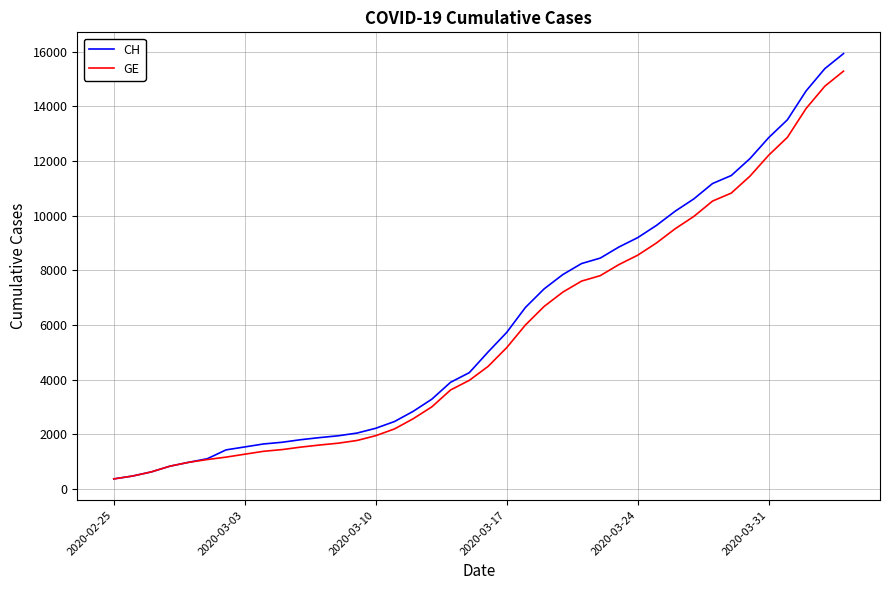

Which series has the largest range (max minus min)?

CH